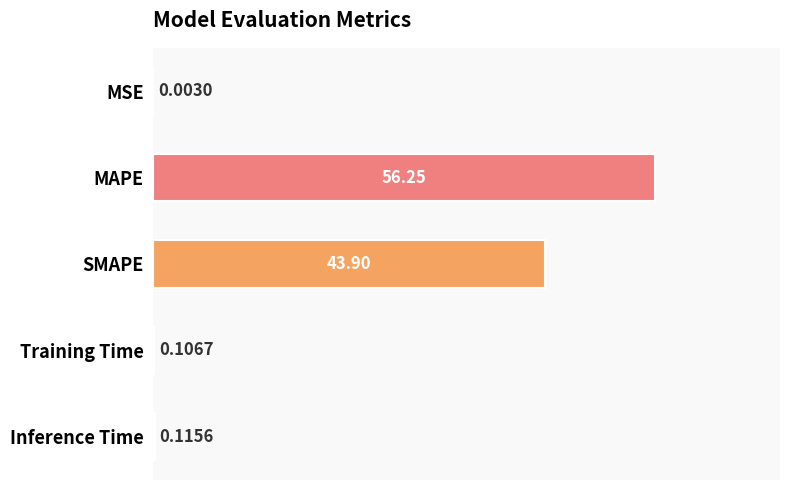

What is the average value?

20.1